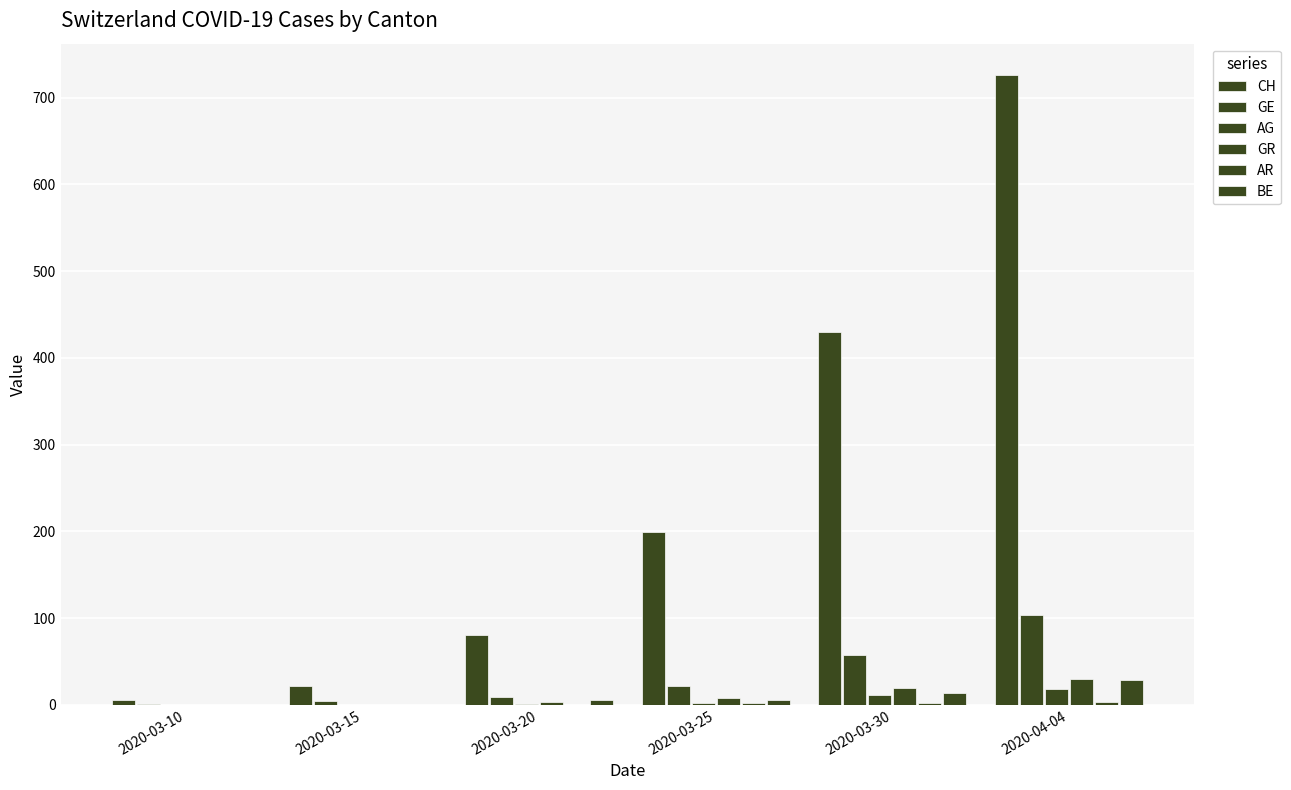

The value of GR at 2020-03-30 is 31. True or false?

False